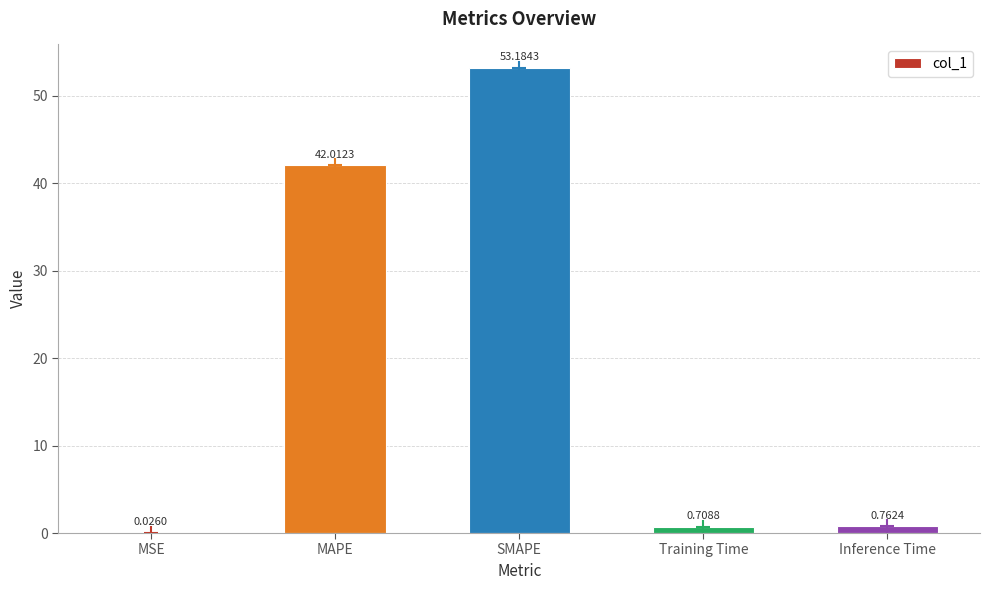

What is the sum of the values at MAPE and SMAPE?

95.2